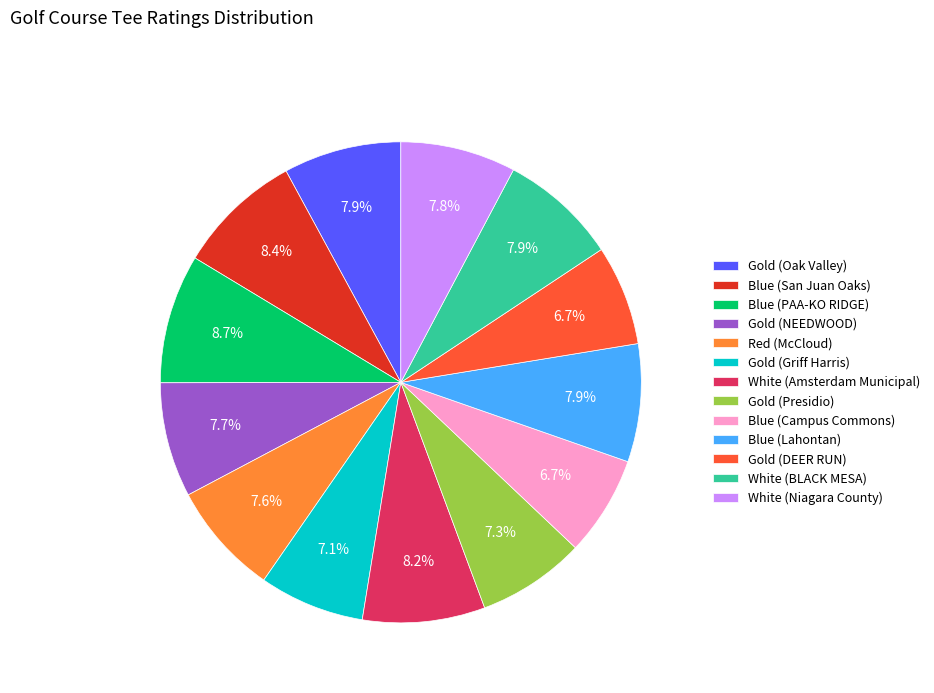

What portion of the pie excludes Gold (Oak Valley)?

92.1%